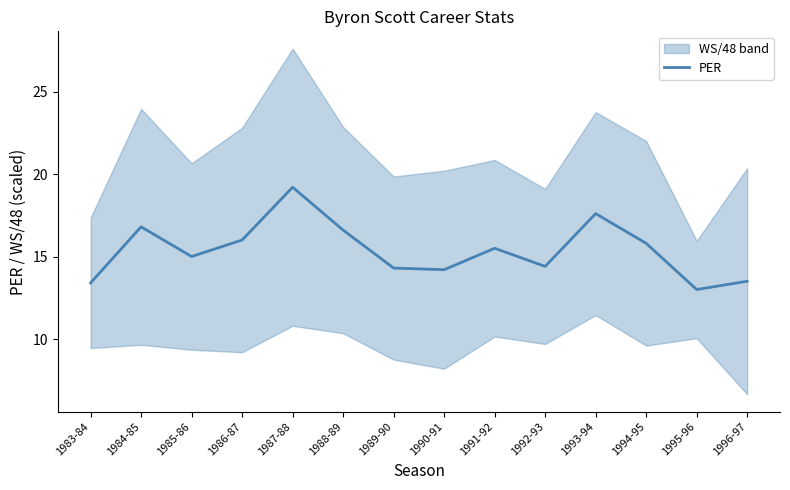

How many lines are shown in the chart?

1